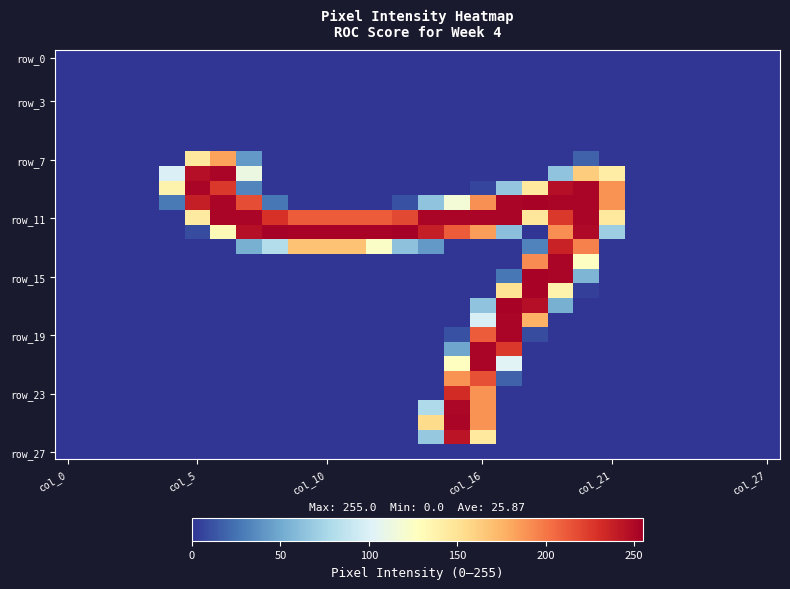

Which label corresponds to the largest value in the chart?

13